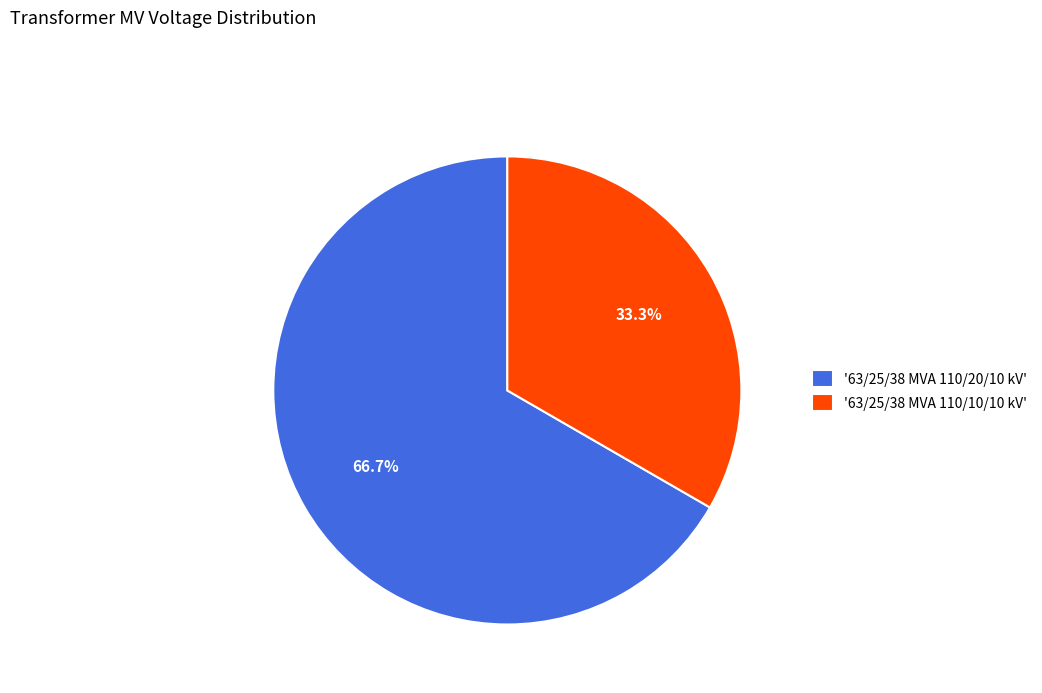

Between '63/25/38 MVA 110/20/10 kV' and '63/25/38 MVA 110/10/10 kV', which is larger?

'63/25/38 MVA 110/20/10 kV'